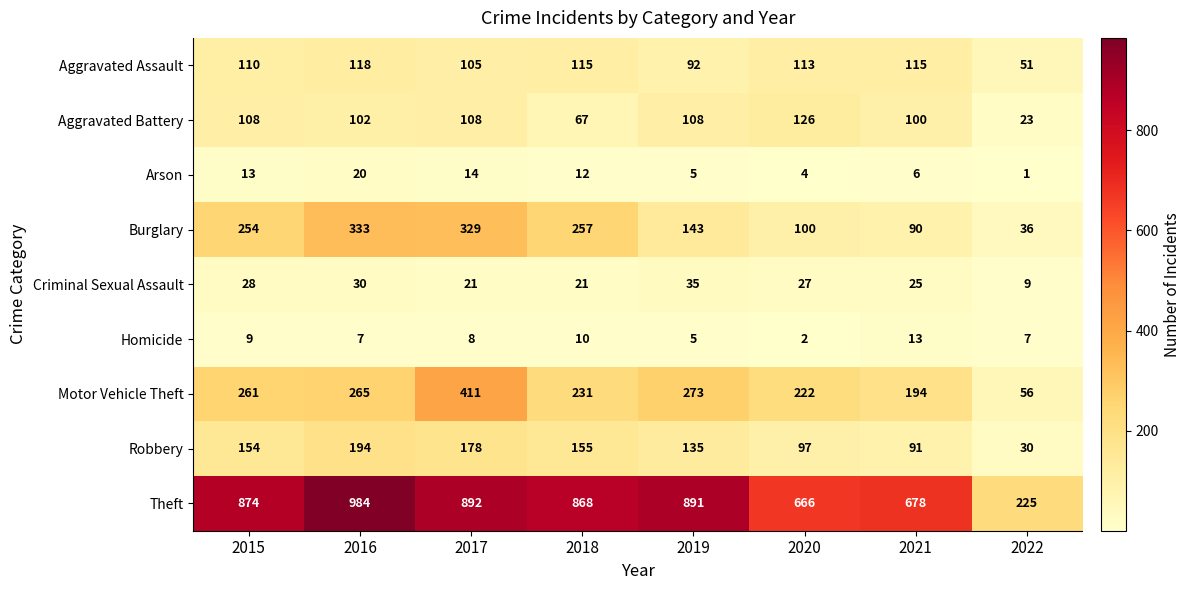

True or false: Theft has a value of 225 at 2022.

True